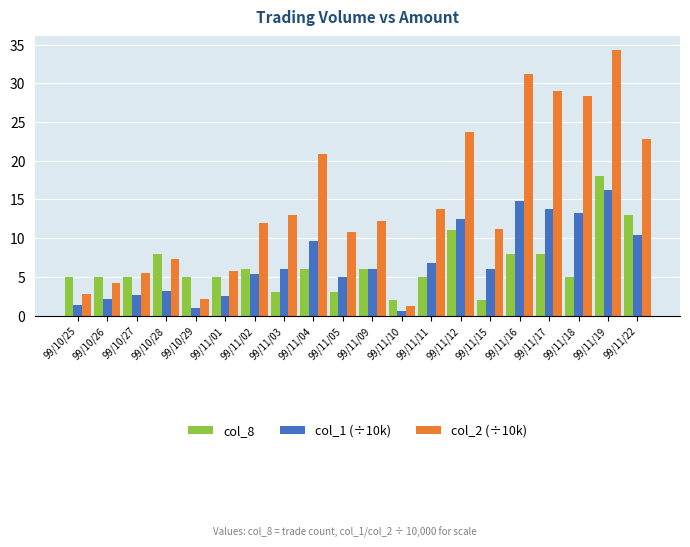

Rank the series by their maximum value, from highest to lowest.

col_2 (÷10k), col_8, col_1 (÷10k)